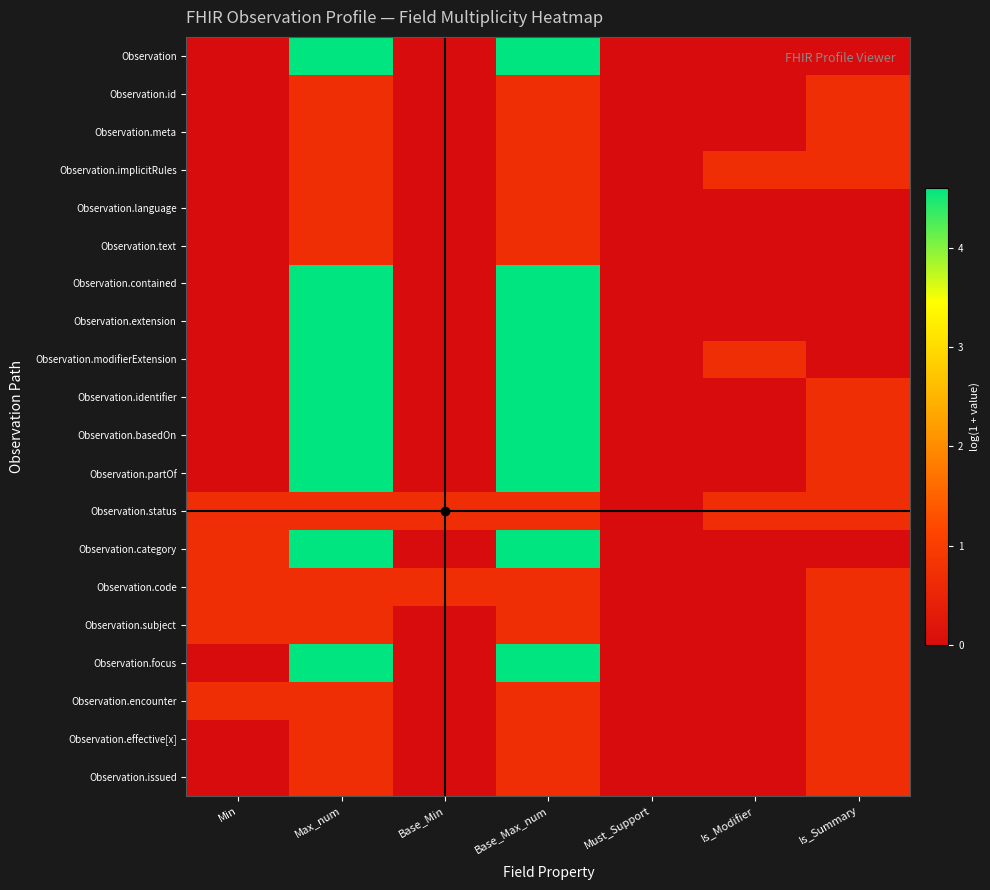

Reading left to right, extract all data points from this chart.

Observation: Min=0.0	Max_num=4.6	Base_Min=0.0	Base_Max_num=4.6	Must_Support=0.0	Is_Modifier=0.0	Is_Summary=0.0
Observation.id: Min=0.0	Max_num=0.7	Base_Min=0.0	Base_Max_num=0.7	Must_Support=0.0	Is_Modifier=0.0	Is_Summary=0.7
Observation.meta: Min=0.0	Max_num=0.7	Base_Min=0.0	Base_Max_num=0.7	Must_Support=0.0	Is_Modifier=0.0	Is_Summary=0.7
Observation.implicitRules: Min=0.0	Max_num=0.7	Base_Min=0.0	Base_Max_num=0.7	Must_Support=0.0	Is_Modifier=0.7	Is_Summary=0.7
Observation.language: Min=0.0	Max_num=0.7	Base_Min=0.0	Base_Max_num=0.7	Must_Support=0.0	Is_Modifier=0.0	Is_Summary=0.0
Observation.text: Min=0.0	Max_num=0.7	Base_Min=0.0	Base_Max_num=0.7	Must_Support=0.0	Is_Modifier=0.0	Is_Summary=0.0
Observation.contained: Min=0.0	Max_num=4.6	Base_Min=0.0	Base_Max_num=4.6	Must_Support=0.0	Is_Modifier=0.0	Is_Summary=0.0
Observation.extension: Min=0.0	Max_num=4.6	Base_Min=0.0	Base_Max_num=4.6	Must_Support=0.0	Is_Modifier=0.0	Is_Summary=0.0
Observation.modifierExtension: Min=0.0	Max_num=4.6	Base_Min=0.0	Base_Max_num=4.6	Must_Support=0.0	Is_Modifier=0.7	Is_Summary=0.0
Observation.identifier: Min=0.0	Max_num=4.6	Base_Min=0.0	Base_Max_num=4.6	Must_Support=0.0	Is_Modifier=0.0	Is_Summary=0.7
Observation.basedOn: Min=0.0	Max_num=4.6	Base_Min=0.0	Base_Max_num=4.6	Must_Support=0.0	Is_Modifier=0.0	Is_Summary=0.7
Observation.partOf: Min=0.0	Max_num=4.6	Base_Min=0.0	Base_Max_num=4.6	Must_Support=0.0	Is_Modifier=0.0	Is_Summary=0.7
Observation.status: Min=0.7	Max_num=0.7	Base_Min=0.7	Base_Max_num=0.7	Must_Support=0.0	Is_Modifier=0.7	Is_Summary=0.7
Observation.category: Min=0.7	Max_num=4.6	Base_Min=0.0	Base_Max_num=4.6	Must_Support=0.0	Is_Modifier=0.0	Is_Summary=0.0
Observation.code: Min=0.7	Max_num=0.7	Base_Min=0.7	Base_Max_num=0.7	Must_Support=0.0	Is_Modifier=0.0	Is_Summary=0.7
Observation.subject: Min=0.7	Max_num=0.7	Base_Min=0.0	Base_Max_num=0.7	Must_Support=0.0	Is_Modifier=0.0	Is_Summary=0.7
Observation.focus: Min=0.0	Max_num=4.6	Base_Min=0.0	Base_Max_num=4.6	Must_Support=0.0	Is_Modifier=0.0	Is_Summary=0.7
Observation.encounter: Min=0.7	Max_num=0.7	Base_Min=0.0	Base_Max_num=0.7	Must_Support=0.0	Is_Modifier=0.0	Is_Summary=0.7
Observation.effective[x]: Min=0.0	Max_num=0.7	Base_Min=0.0	Base_Max_num=0.7	Must_Support=0.0	Is_Modifier=0.0	Is_Summary=0.7
Observation.issued: Min=0.0	Max_num=0.7	Base_Min=0.0	Base_Max_num=0.7	Must_Support=0.0	Is_Modifier=0.0	Is_Summary=0.7